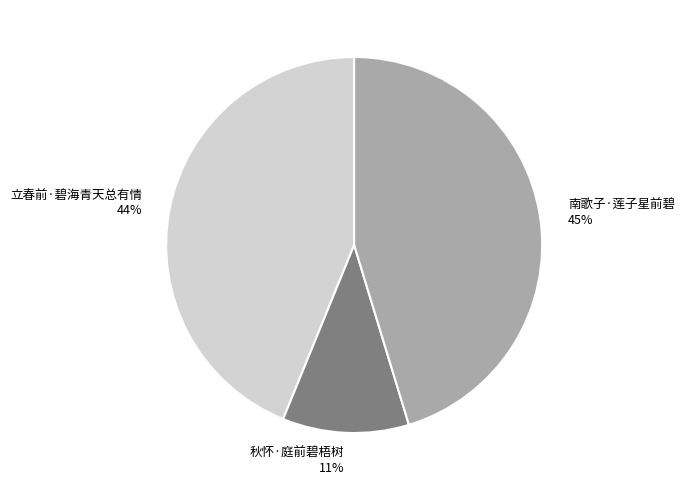

Between 秋怀·庭前碧梧树 and 立春前·碧海青天总有情, which is larger?

立春前·碧海青天总有情